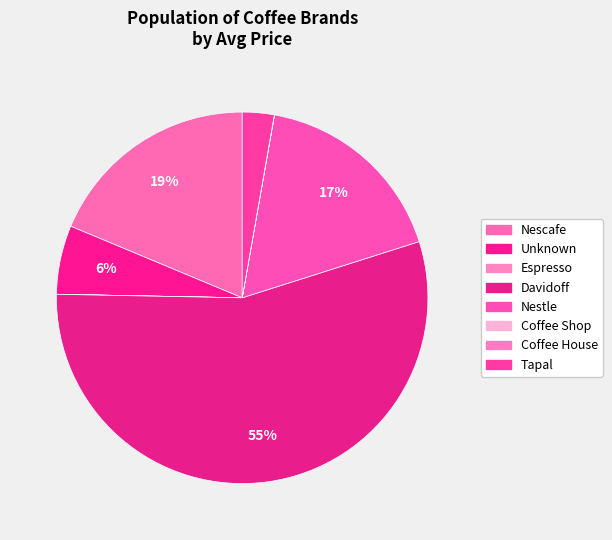

Which has a higher value, Unknown or Tapal?

Unknown